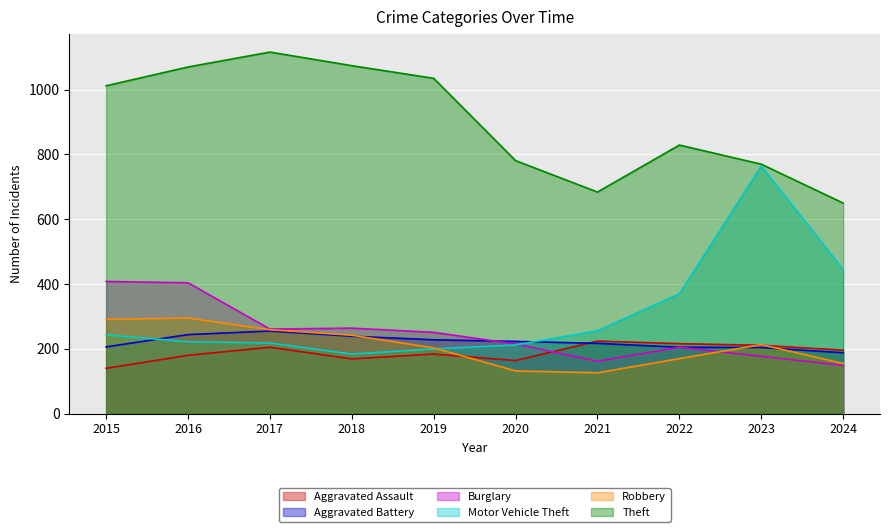

What is the minimum value for Motor Vehicle Theft?

184